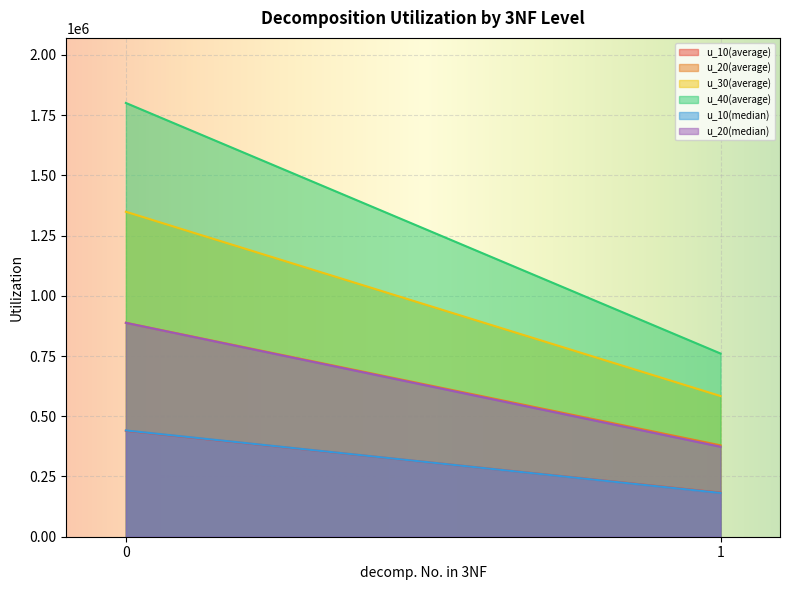

At which label does u_30(average) reach its minimum?

1